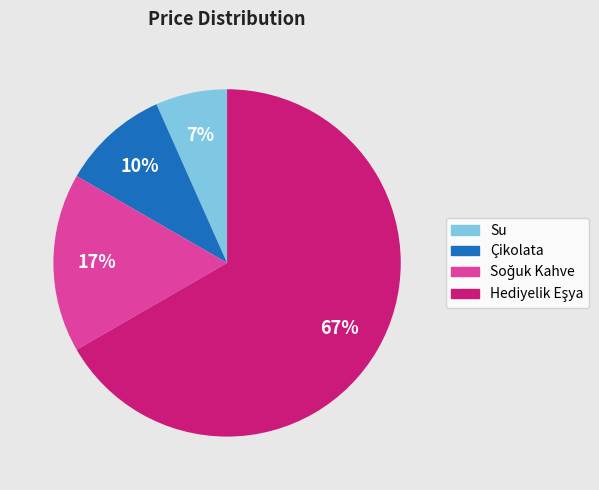

Which slice is the smallest?

Su